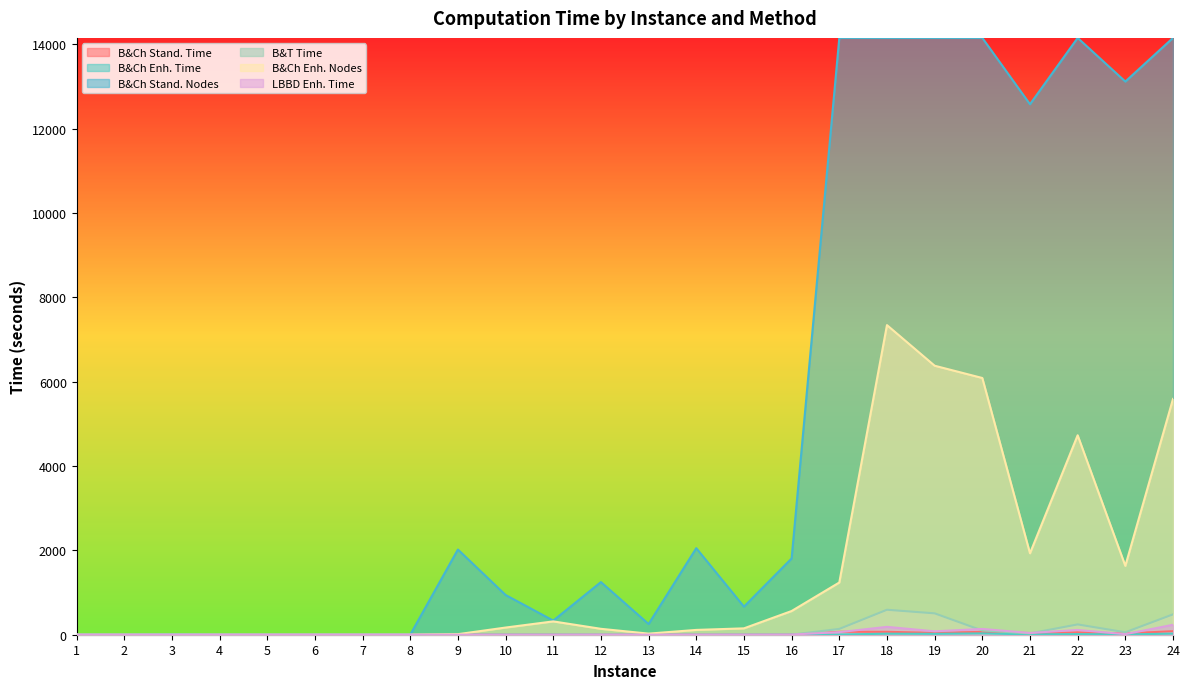

What is the sum of all B&T Time values?

2163.7